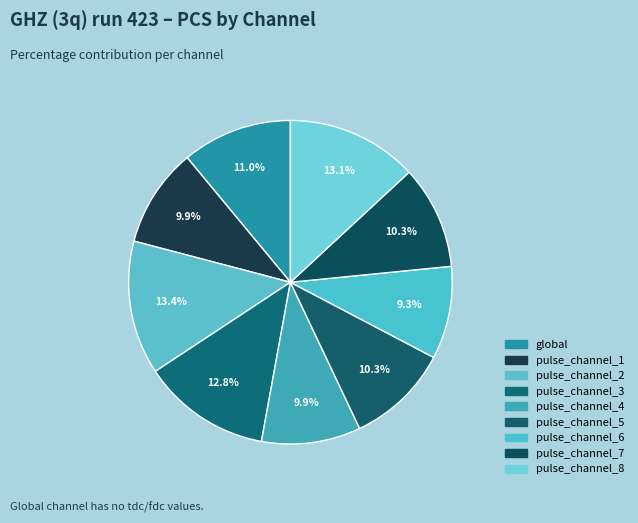

The pulse_channel_8 slice represents 13% of the pie. True or false?

True